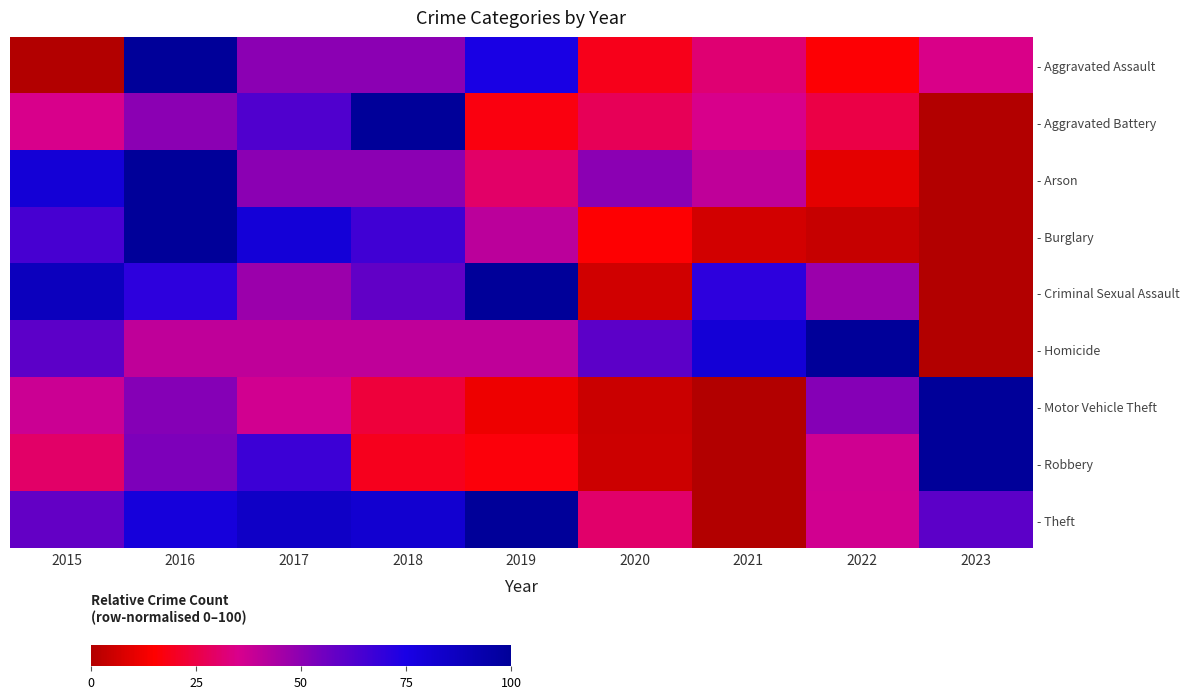

What is the difference between the highest and lowest values at 2020?

55.1